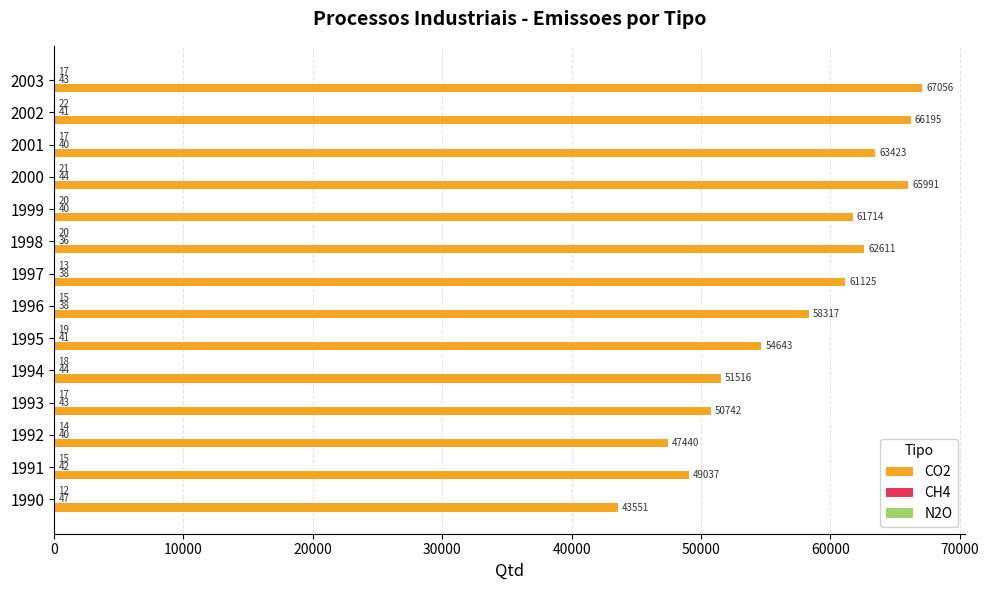

Which series has the largest total across all categories?

CO2